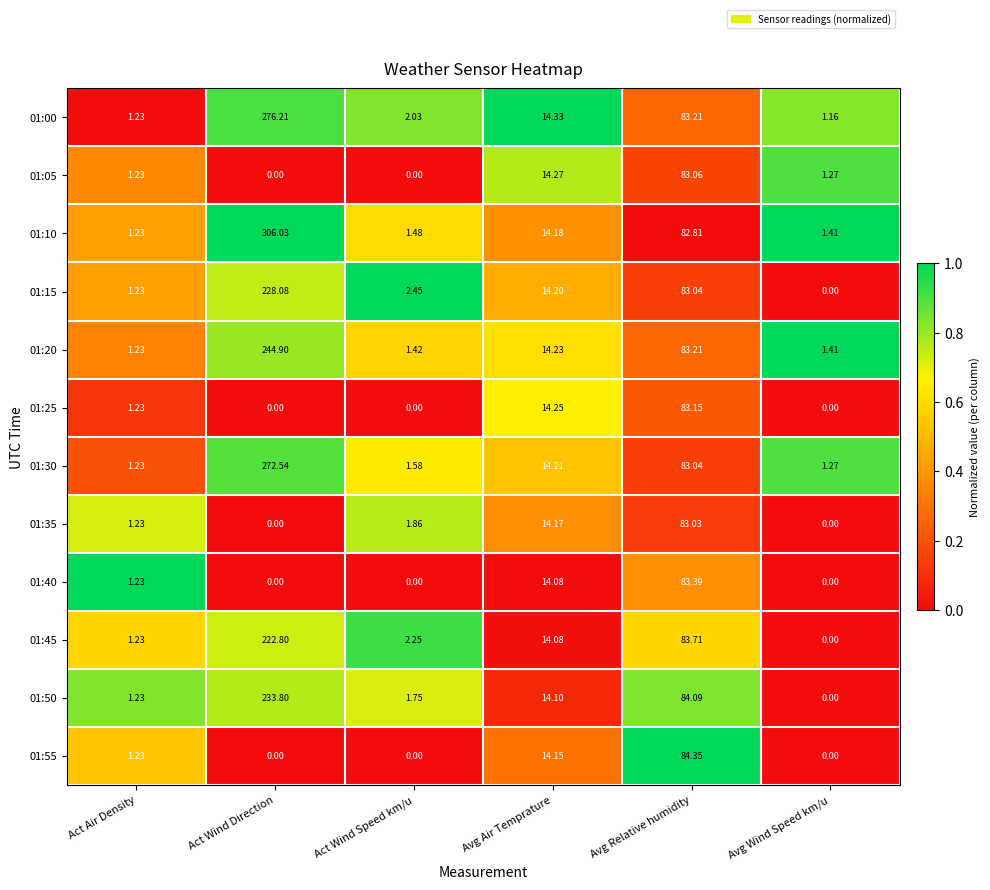

How many values in the 01:10 series are below 14?

3